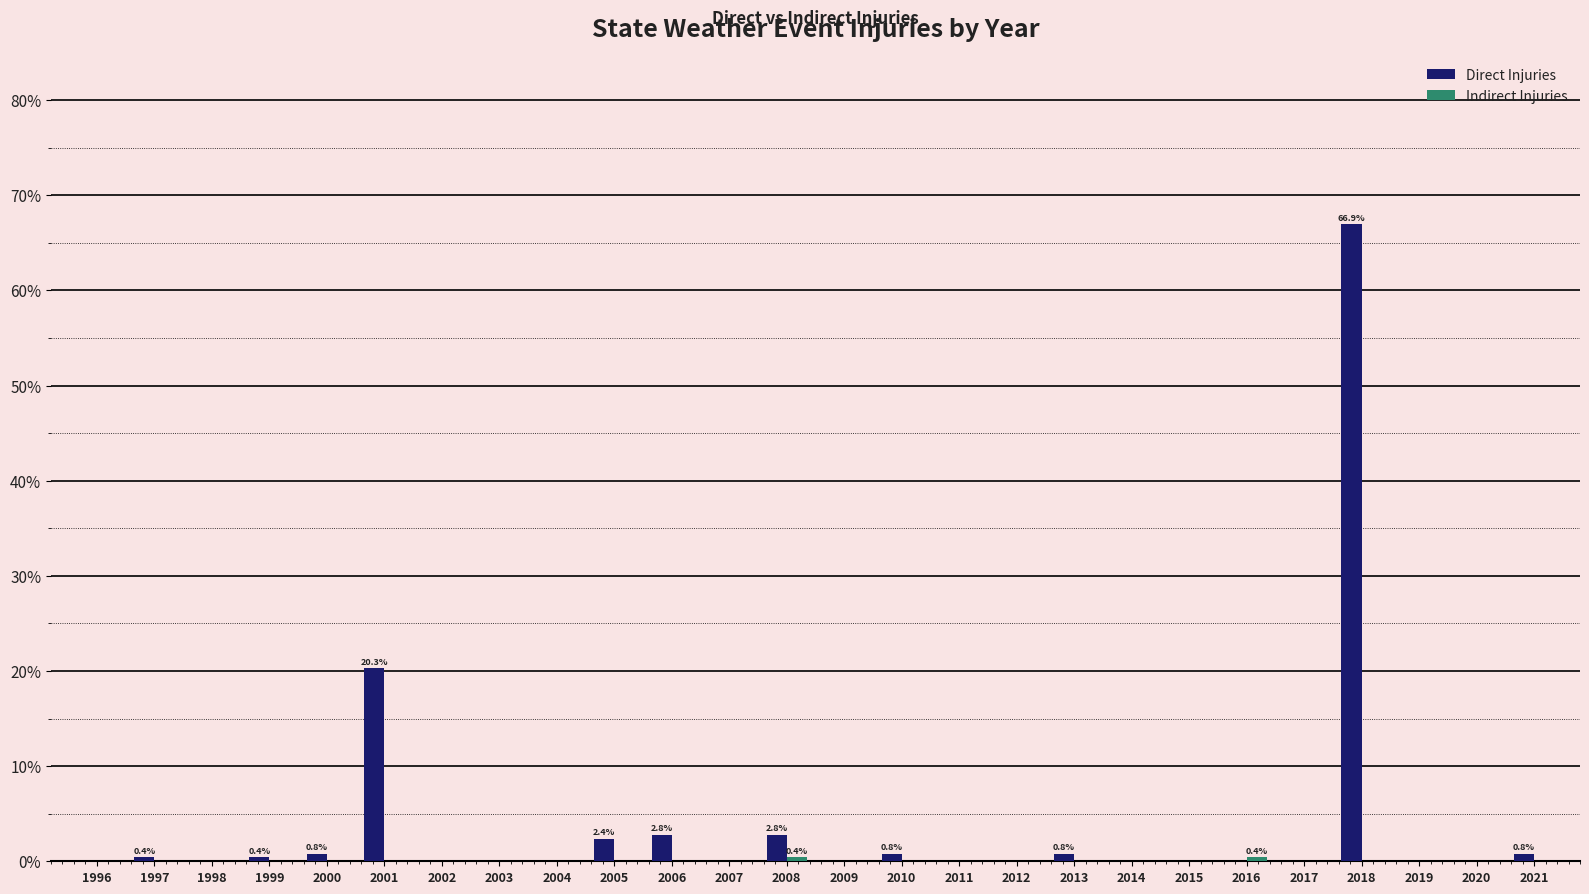

Where is Direct Injuries nearest to the value 33?

2001